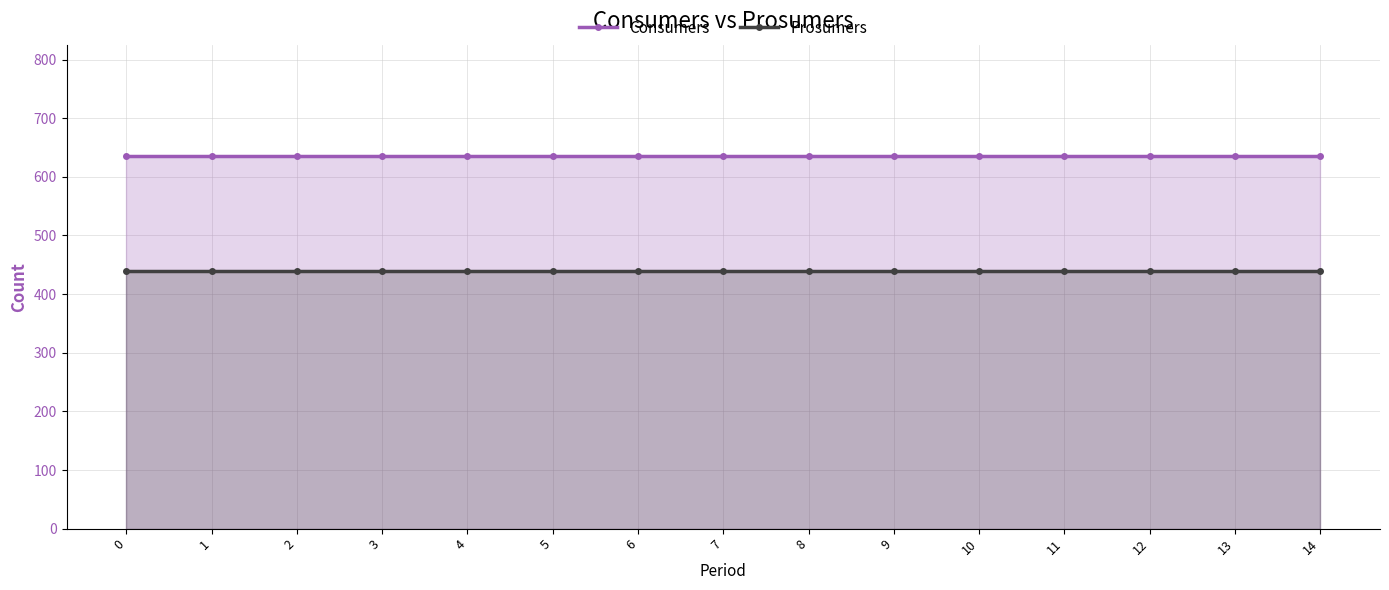

What is the sum of all Consumers values?

9525